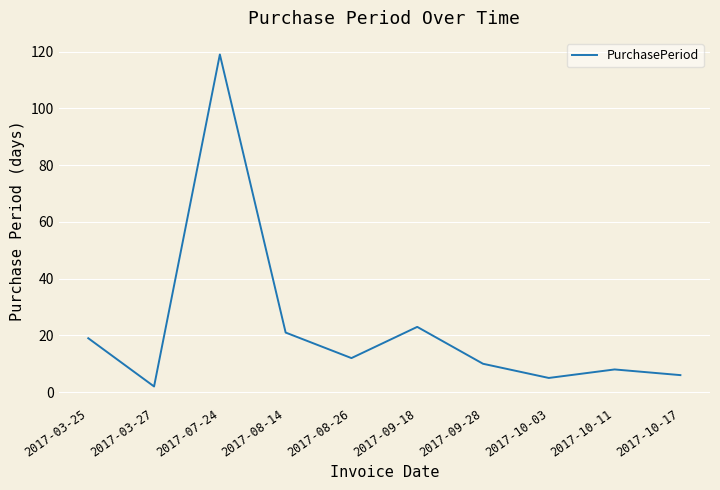

Which has a higher value, 2017-09-18 or 2017-08-26?

2017-09-18